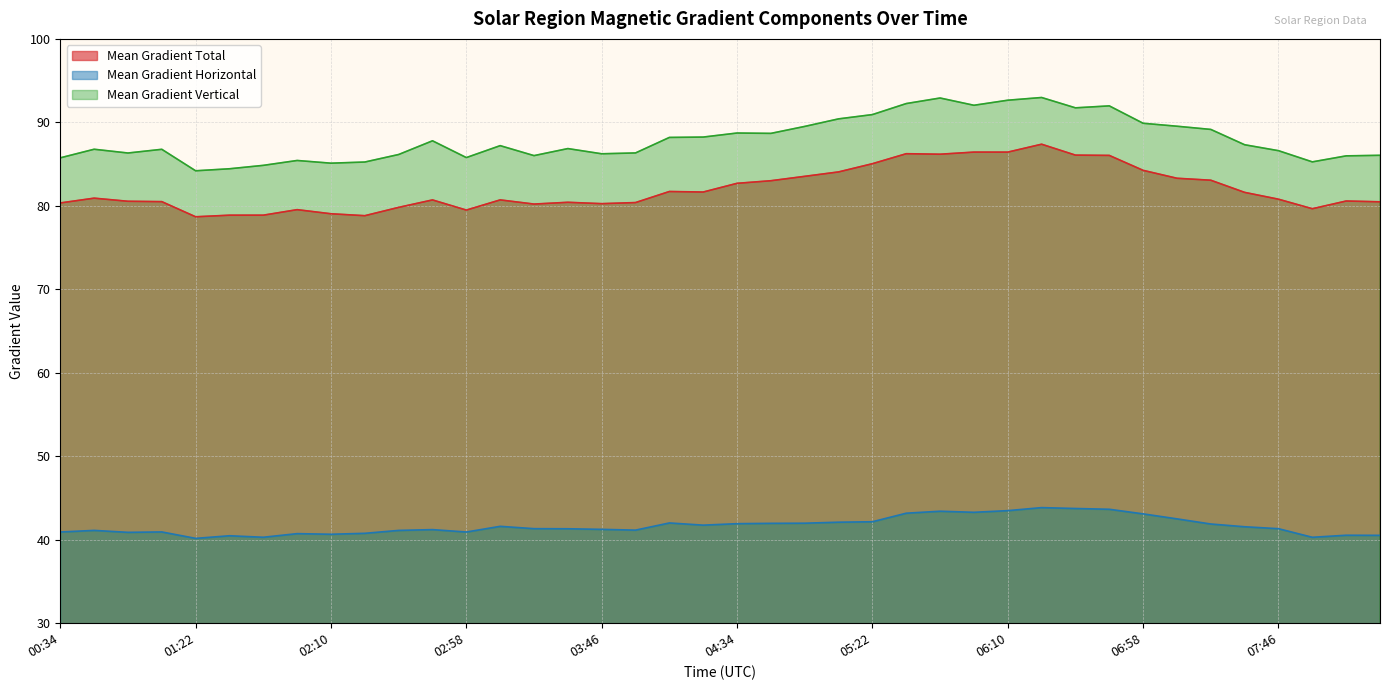

What is the difference between the Mean Gradient Horizontal values at 2015/01/13 02:34 and 2015/01/13 03:34?

0.2